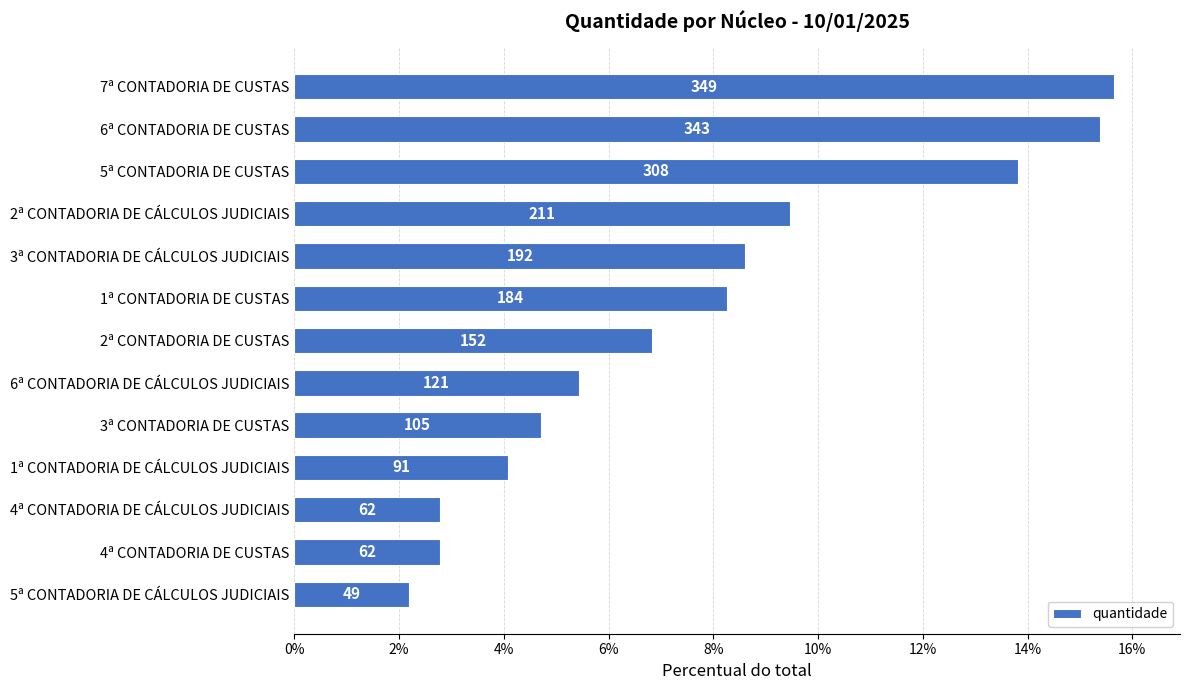

How many bars are there in total?

13